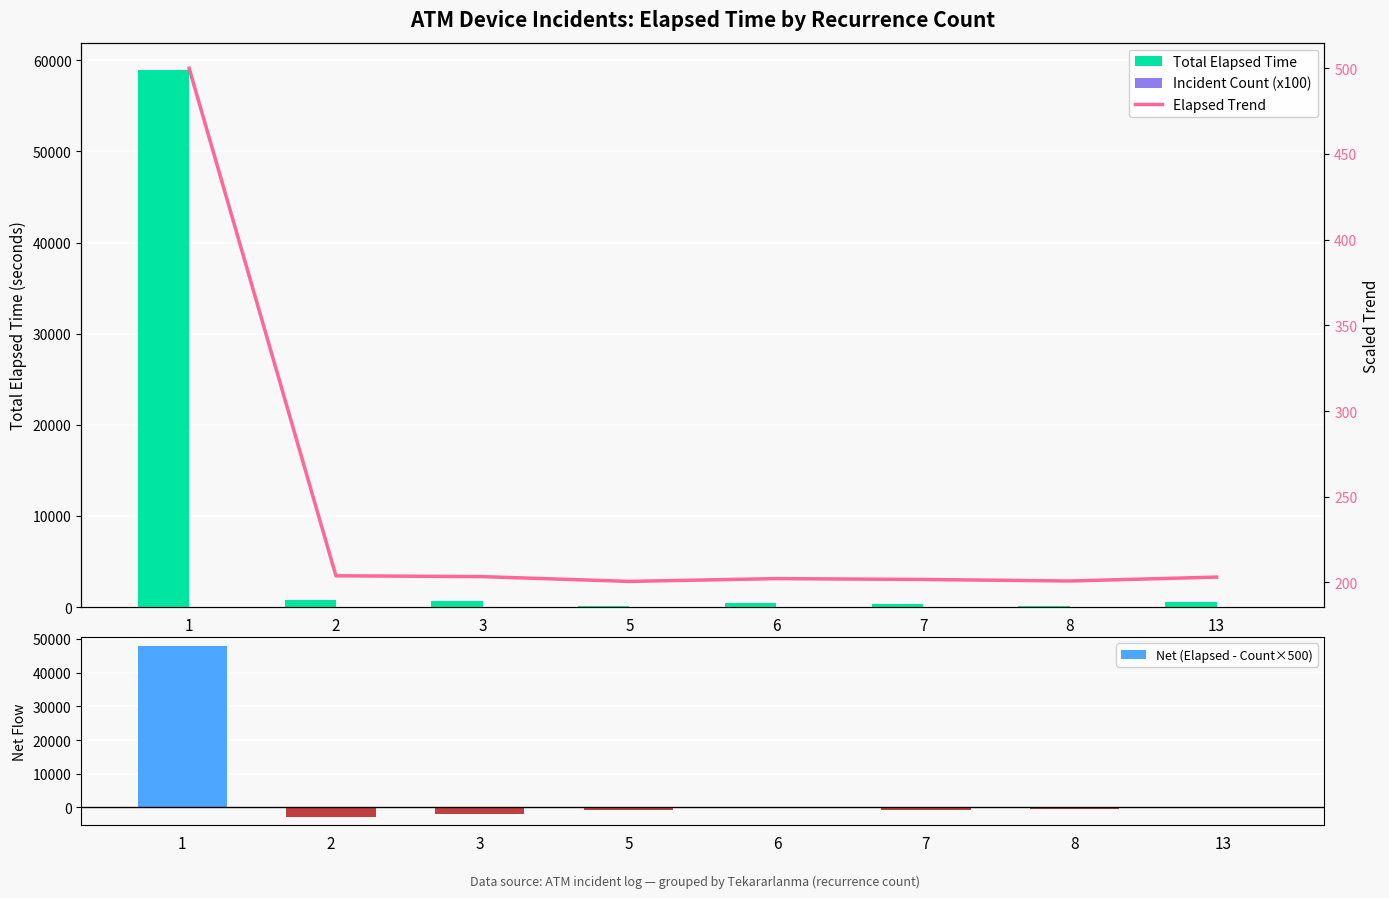

At which label does Total Elapsed Time reach its minimum?

5